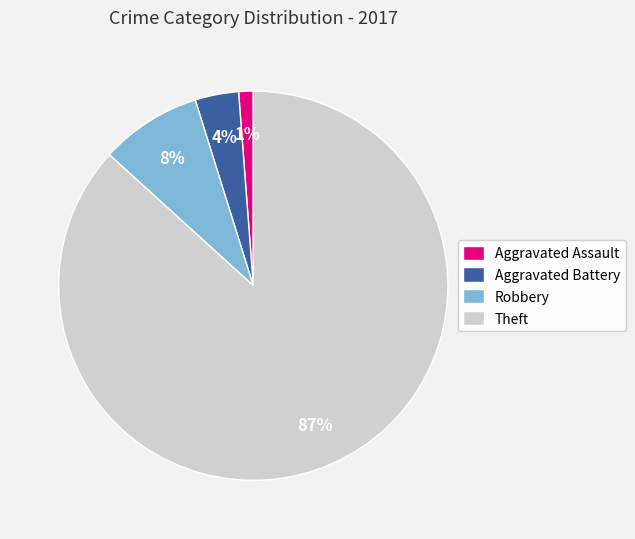

Rank the categories by value from highest to lowest.

Theft, Robbery, Aggravated Battery, Aggravated Assault